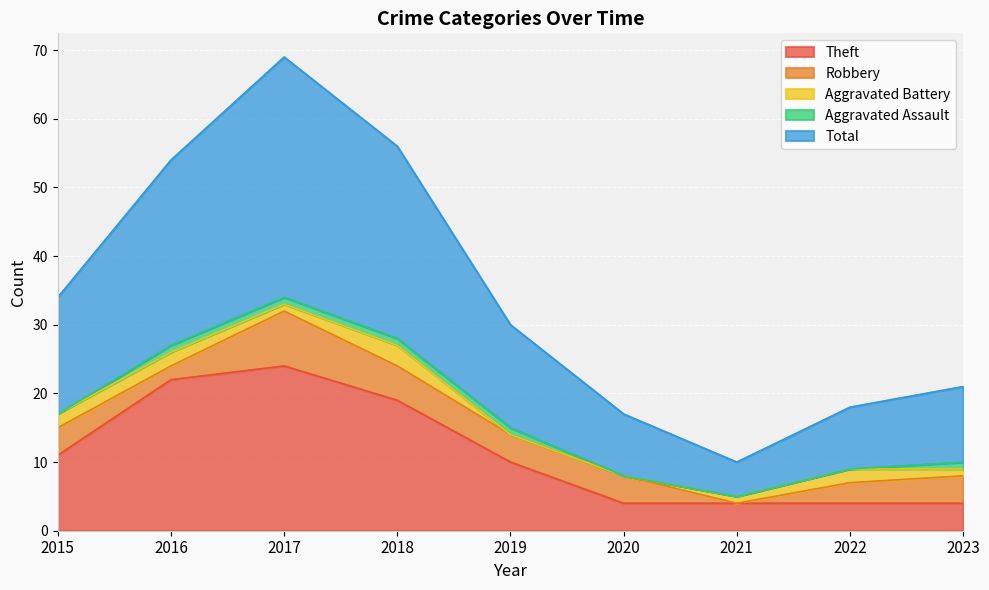

Which category has the highest value in the Robbery series?

2017